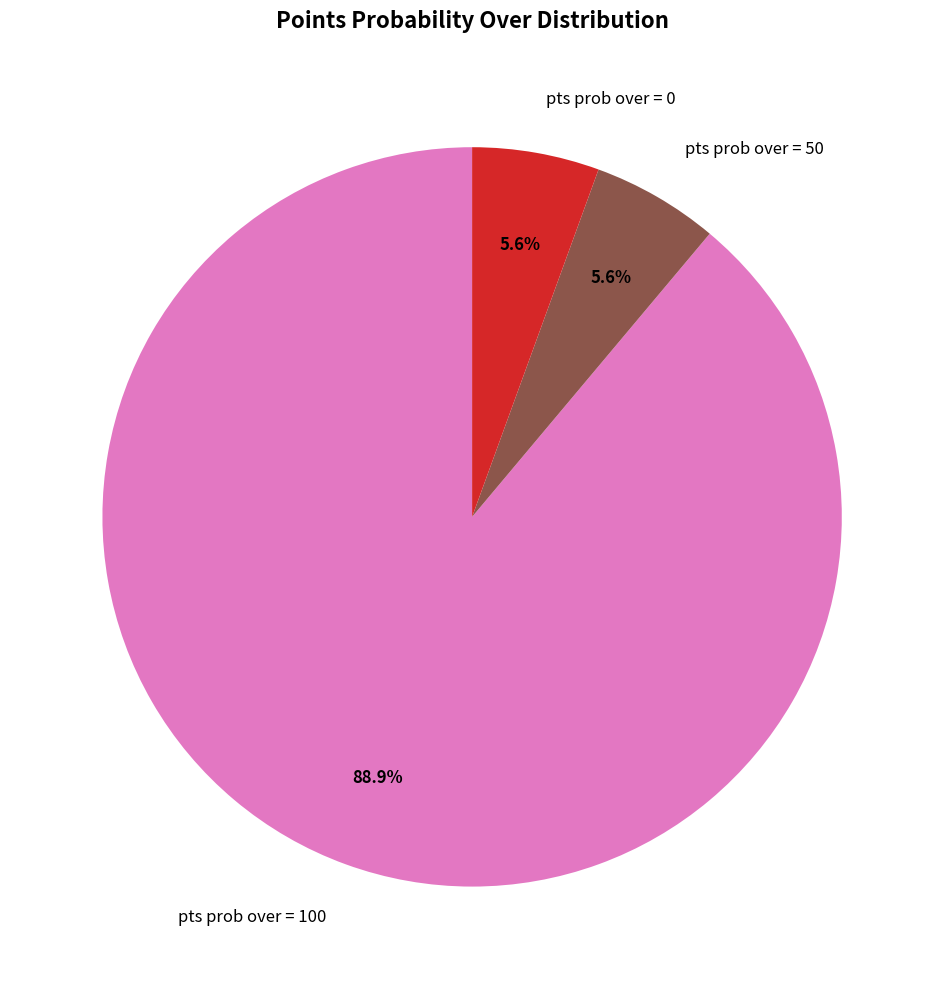

Which slice represents more than half of the pie?

pts prob over = 100